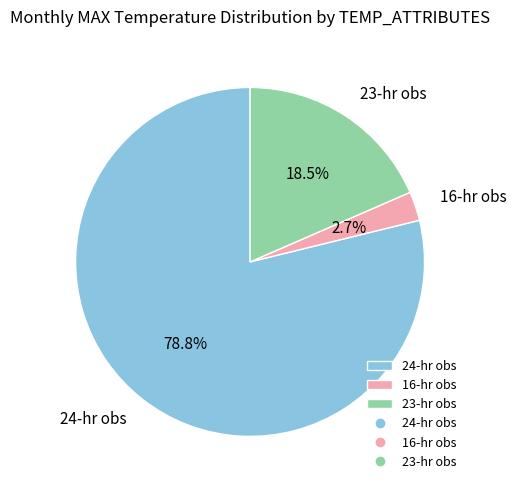

To the nearest percent, what is the difference between the largest and smallest slice percentages?

76%